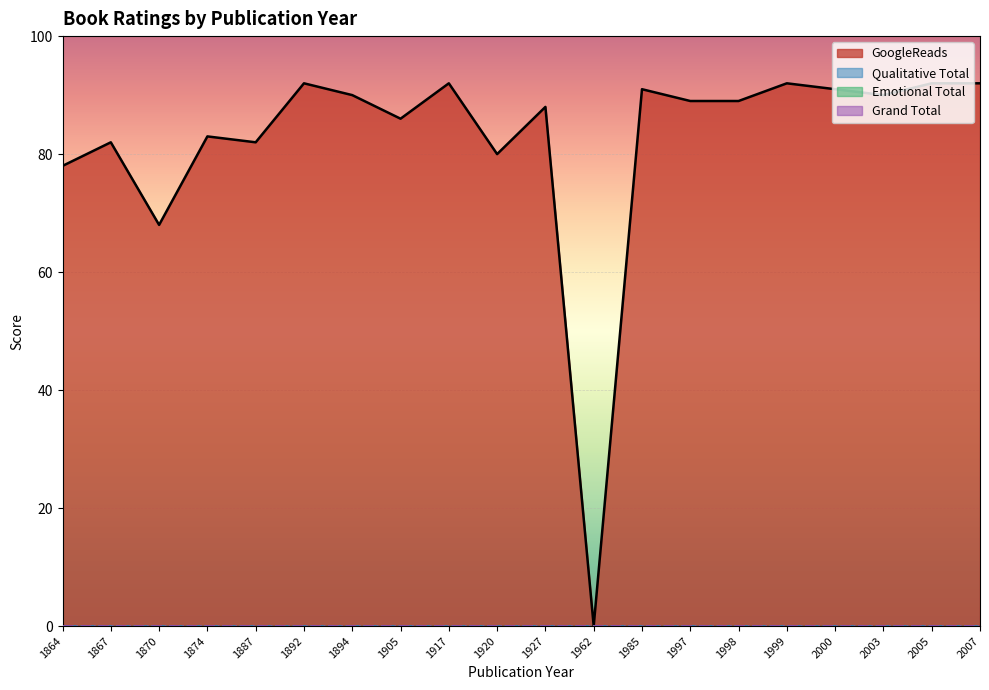

True or false: Grand Total line and GoogleReads line cross at least once.

False